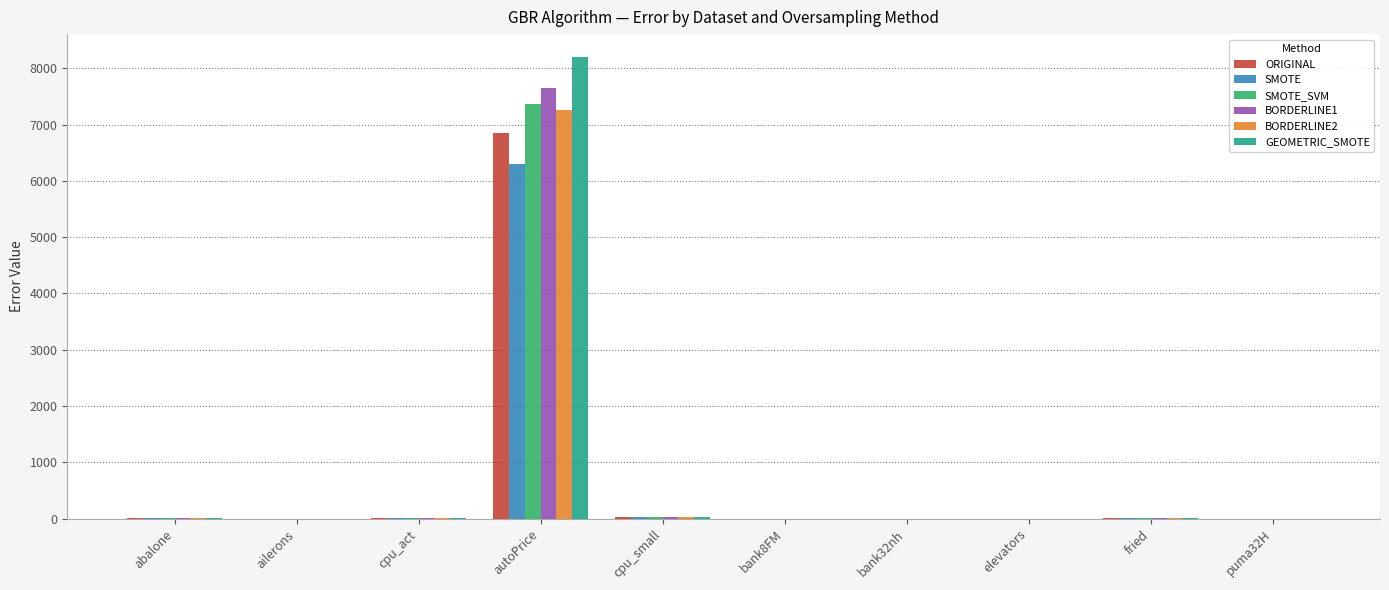

At which label does ORIGINAL reach its peak?

autoPrice